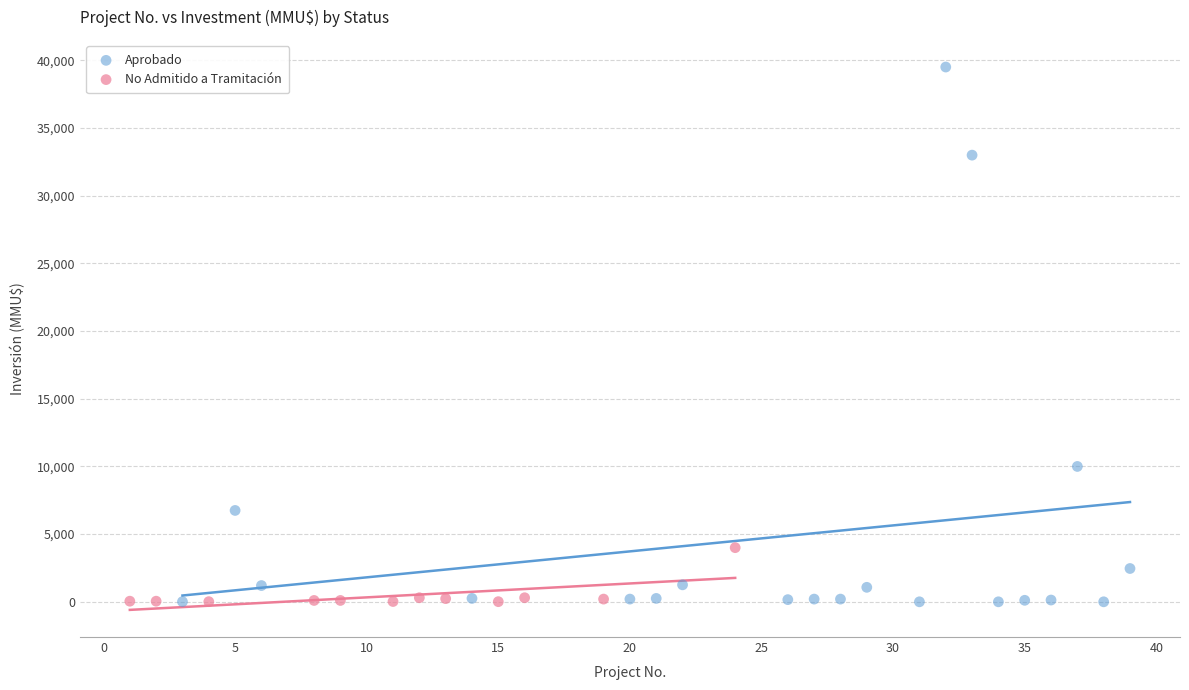

Which series has the widest spread of Y values?

Aprobado